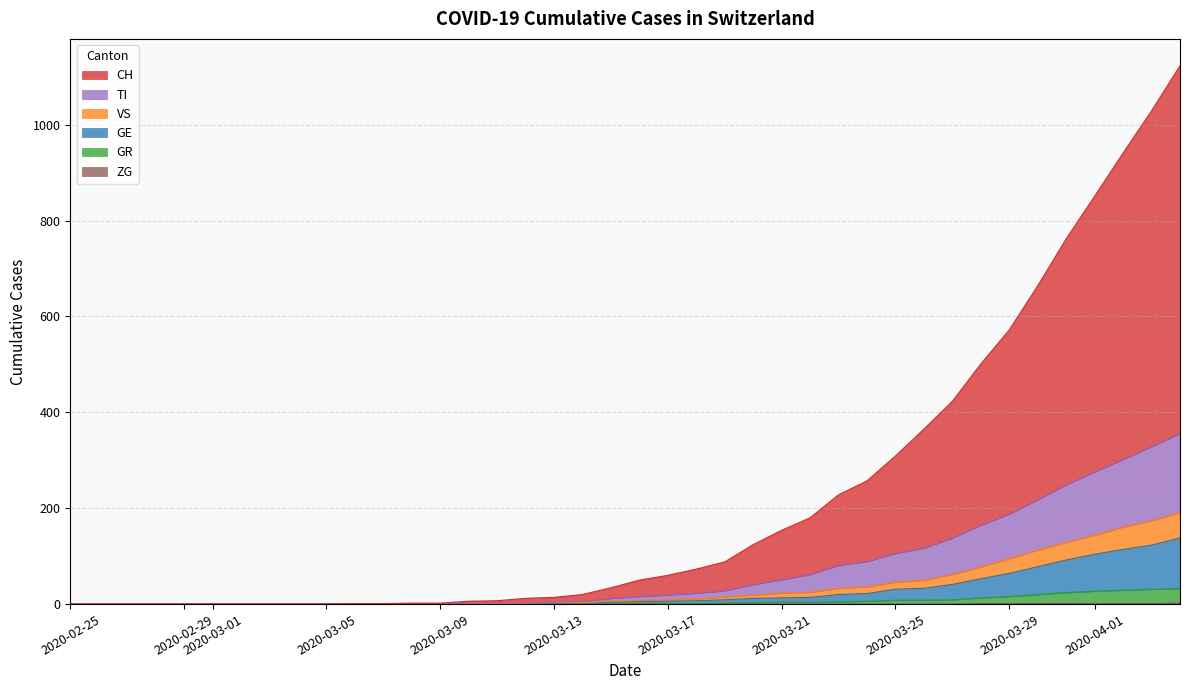

What is the sum of all CH values?

8853